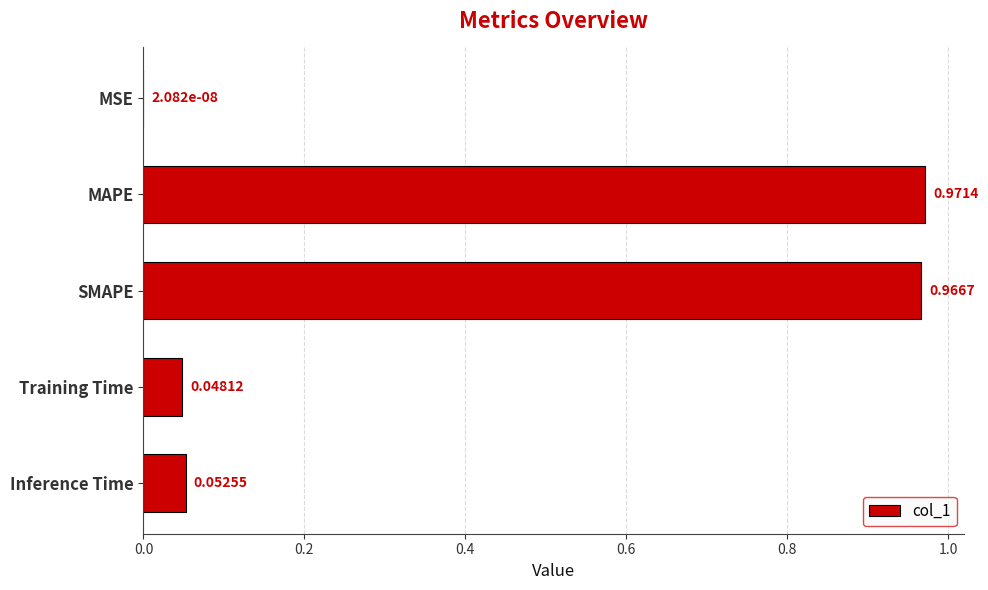

What is the sum of all values?

2.0